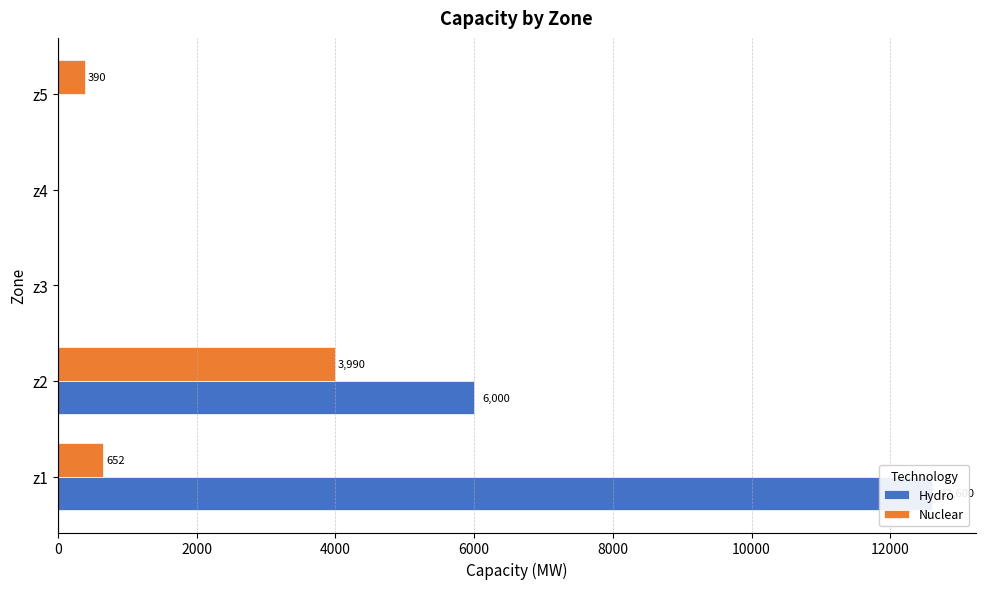

How many values in the Nuclear series are below 390?

2